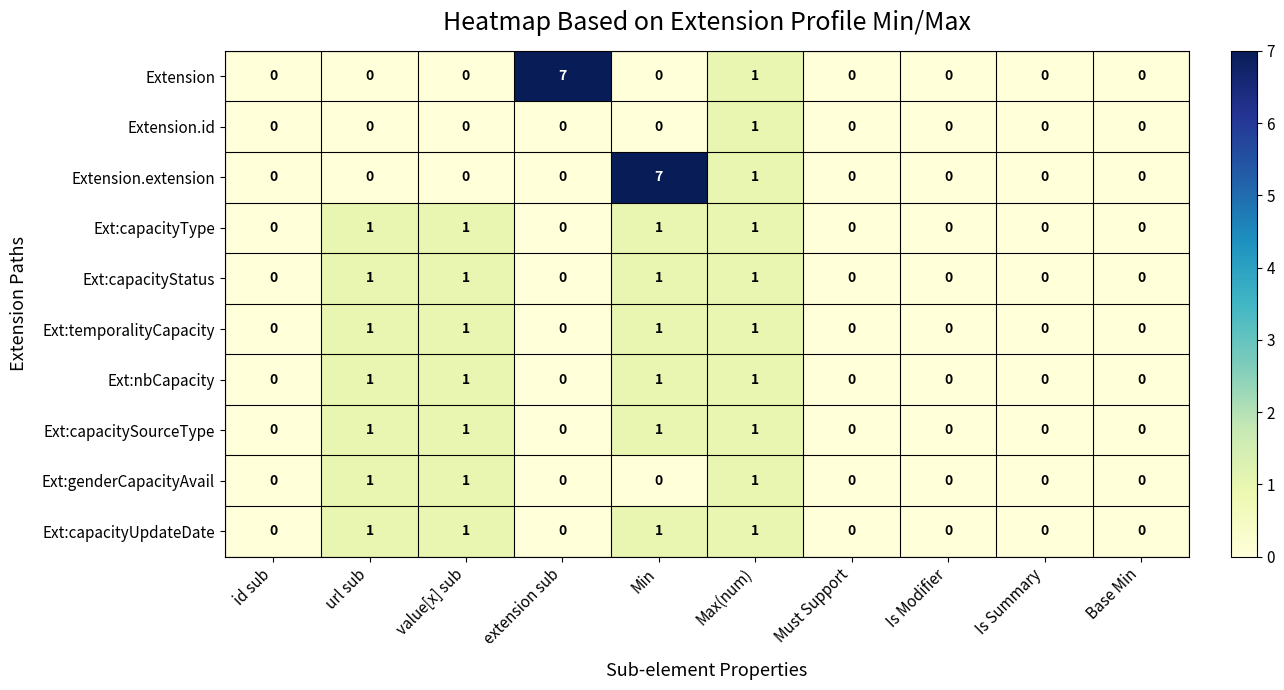

At which category is the sum across all series the highest?

Min